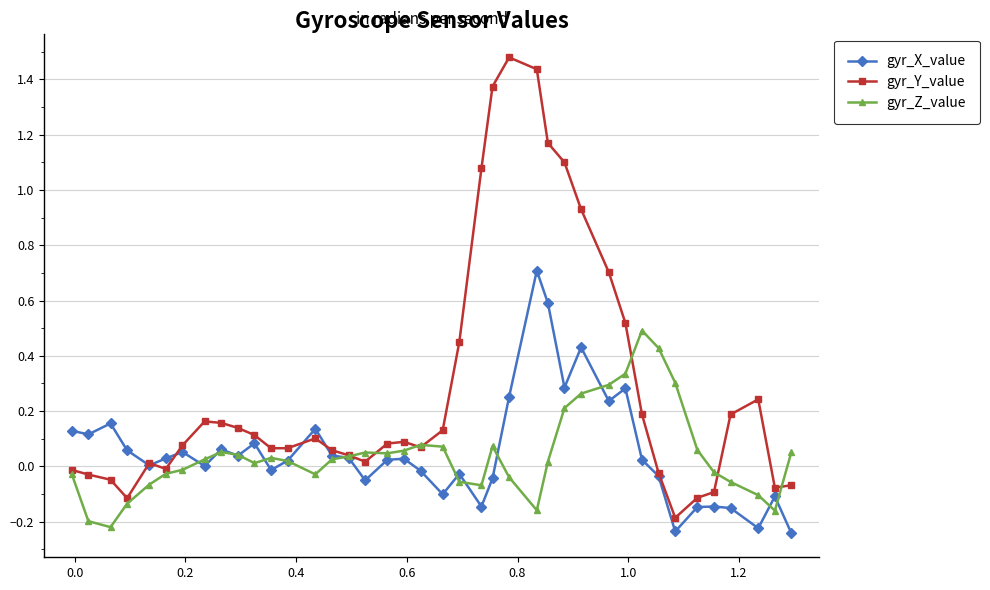

At how many categories does at least one series exceed 0?

38